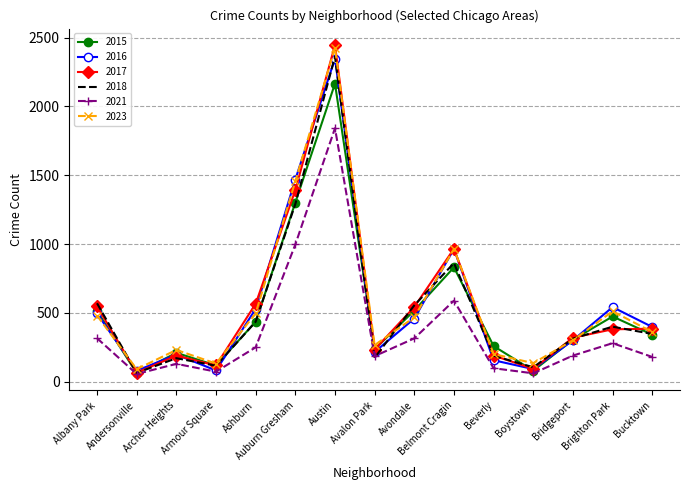

The 2021 series shows 190 at Bridgeport. True or false?

True